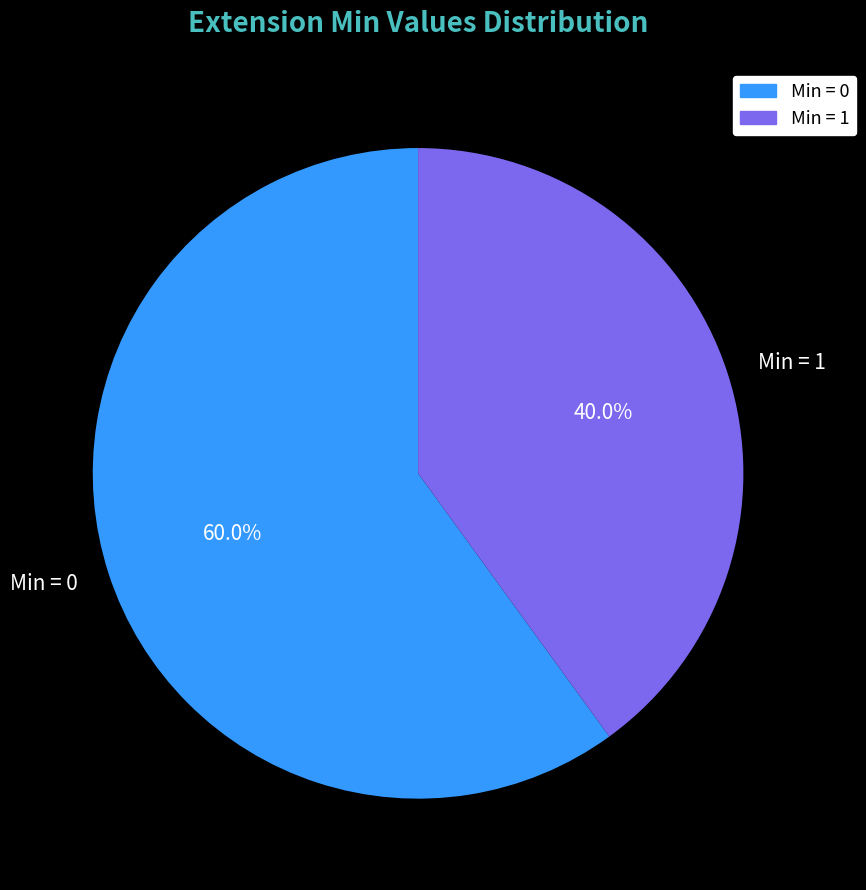

Combined, what portion of the pie is Min = 1 and Min = 0?

100.0%